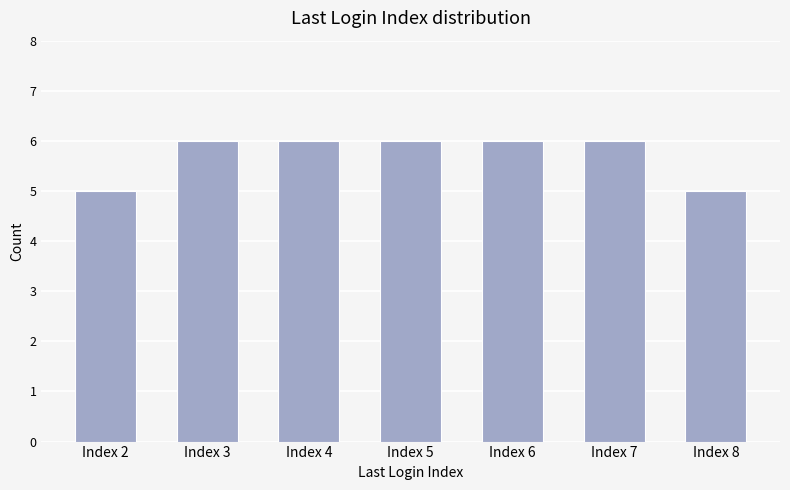

Which has a higher value, Index 7 or Index 8?

Index 7